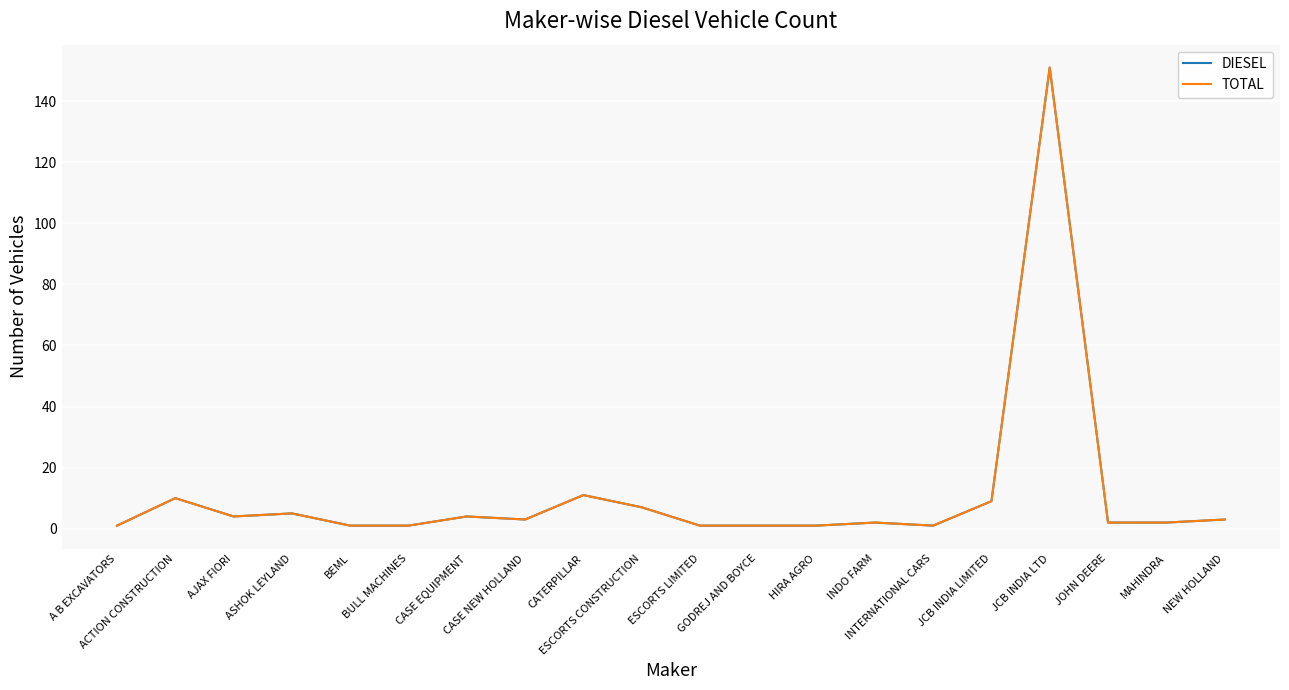

Is this an area chart (filled region under the line)?

No